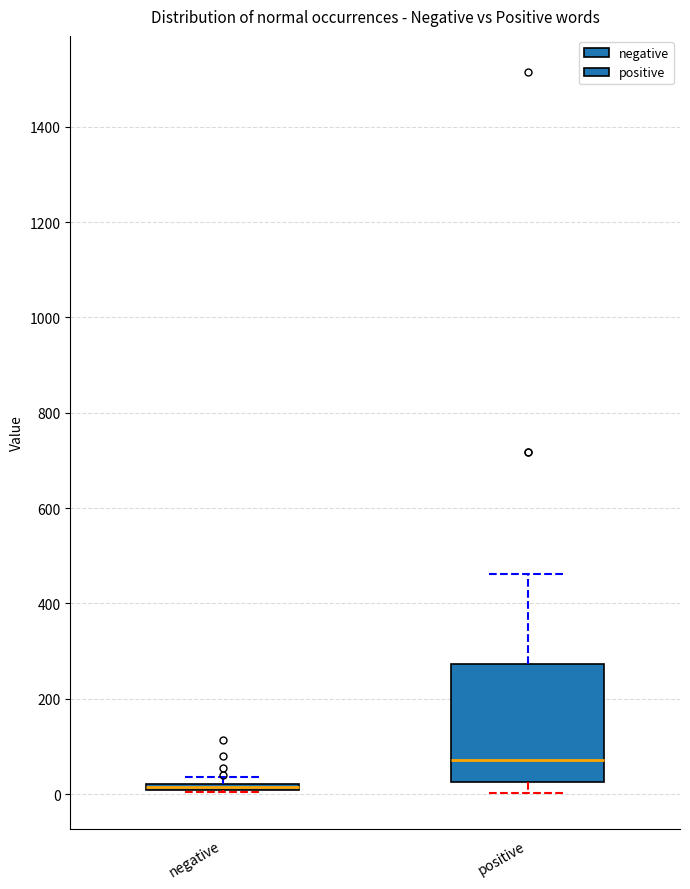

Where is the lower edge of the box for positive on the y-axis? The values are not printed on the chart, so give them approximately, as read against the axis.

20